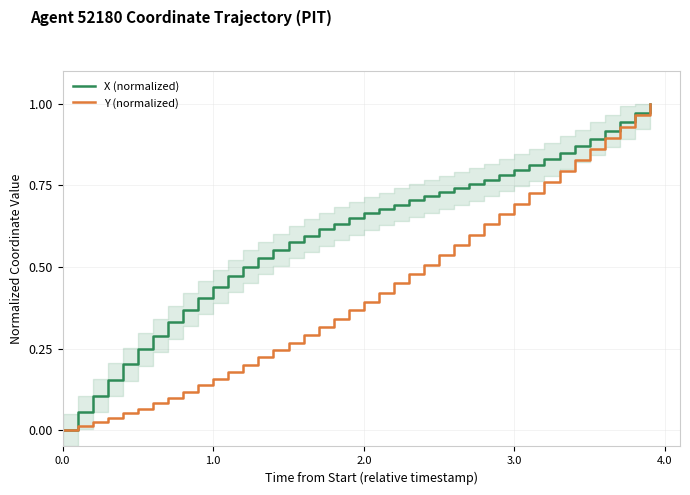

The value of Y (normalized) at 18 is 0.6. True or false?

False